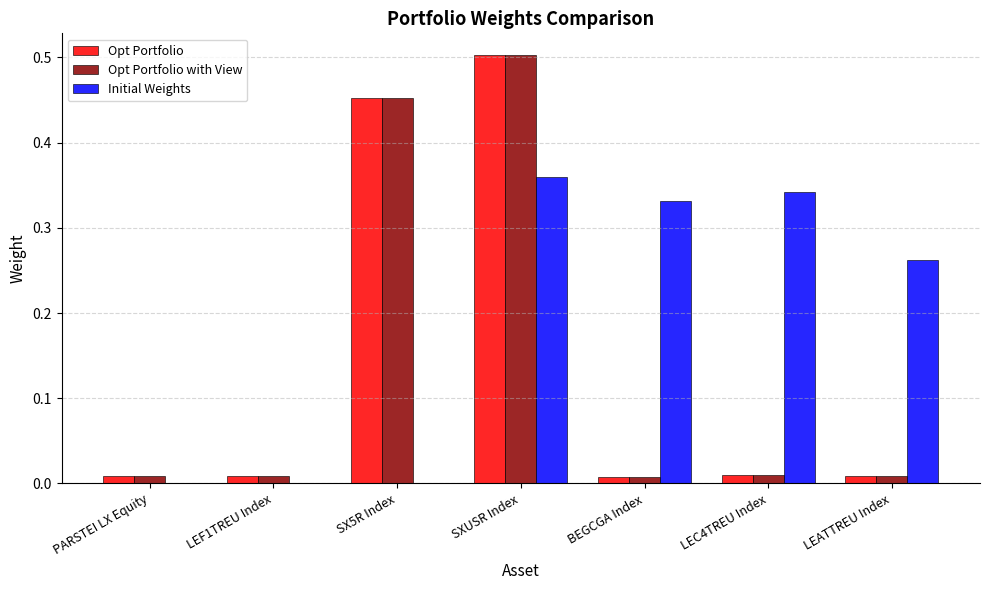

Count the number of categories in the chart.

7